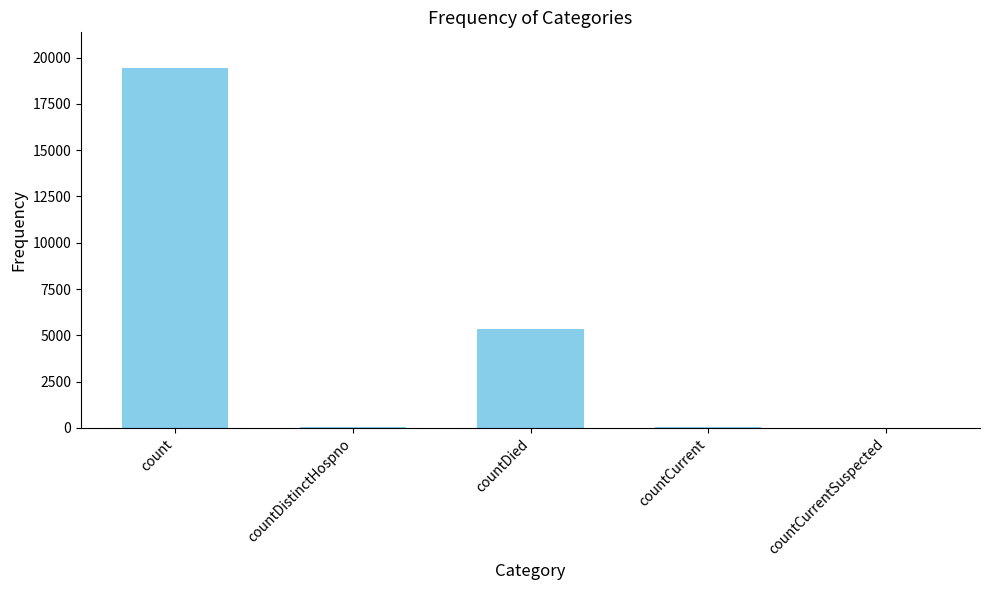

Are the bars horizontal?

No